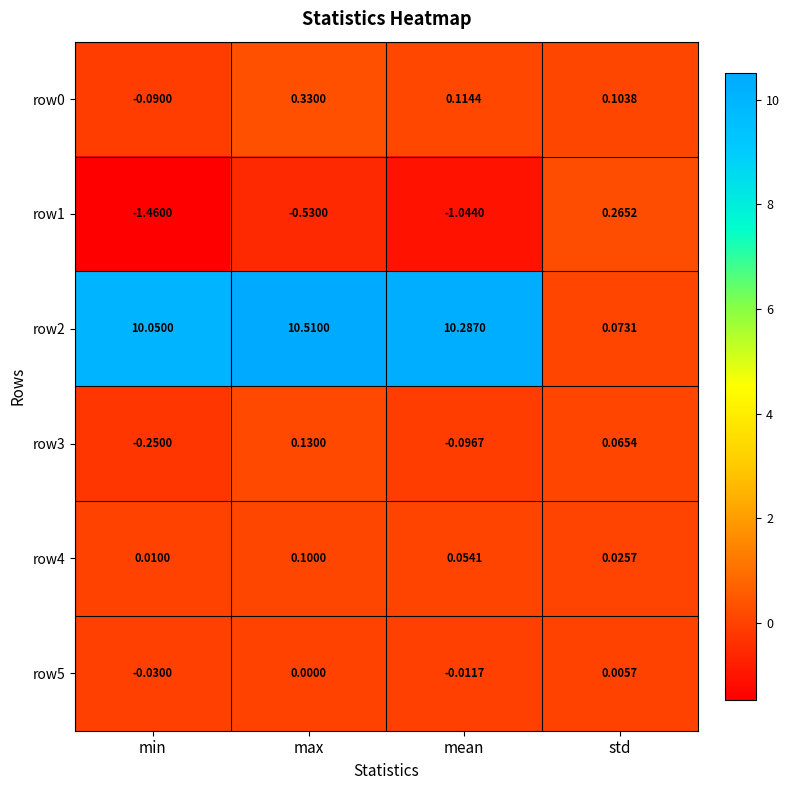

How many categories are shown in the chart?

4